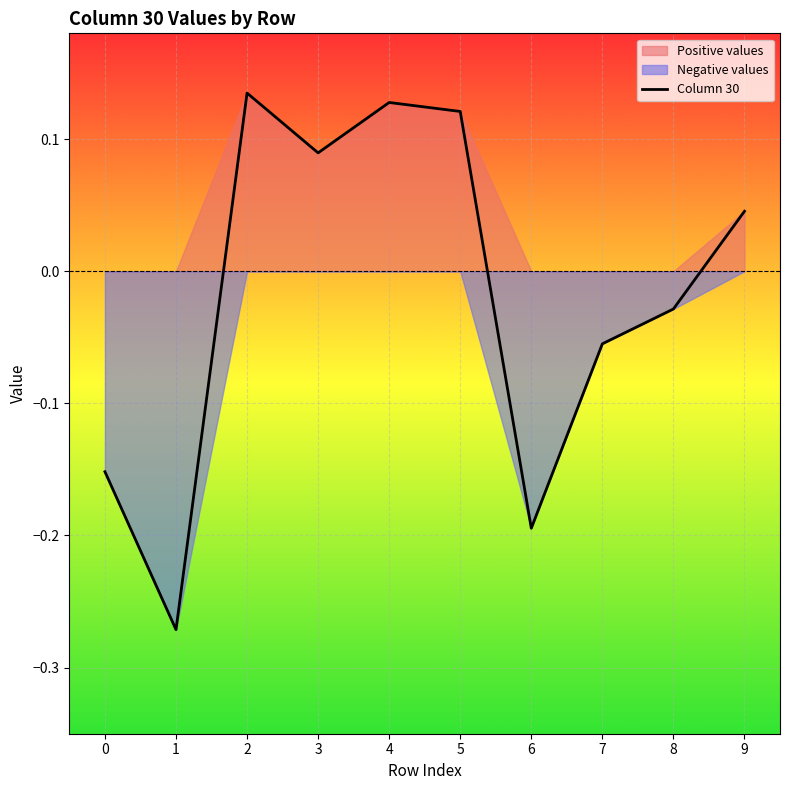

The chart shows a value of -0.1 at 7. True or false?

False